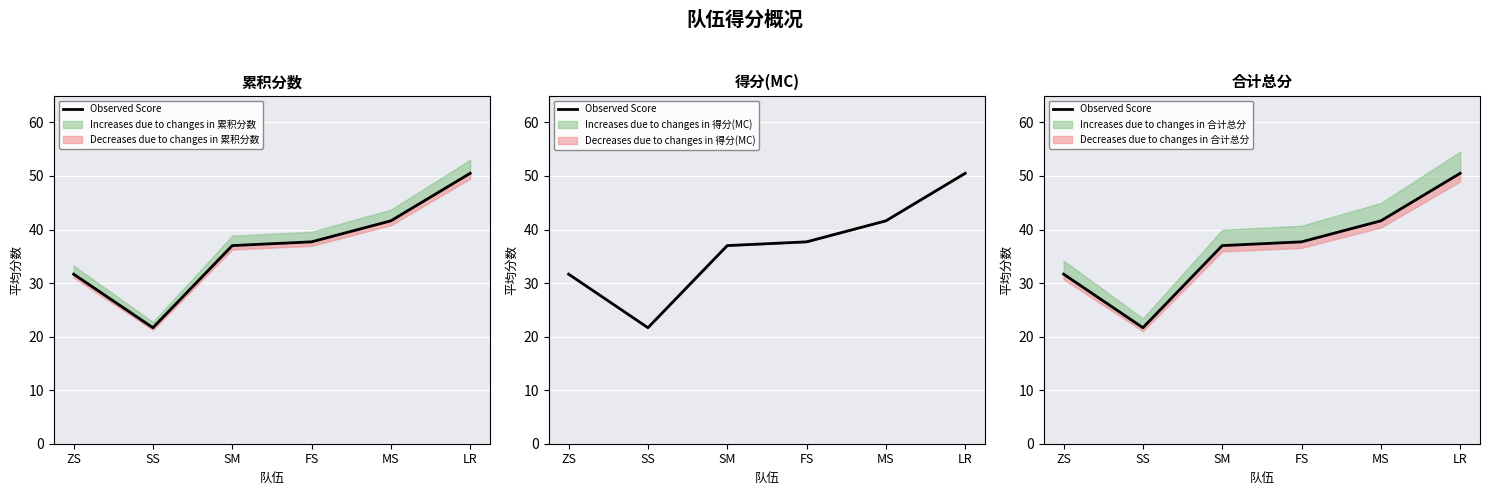

Reading left to right, extract all data points from this chart.

ZS=31.7	SS=21.7	SM=37.0	FS=37.7	MS=41.6	LR=50.5